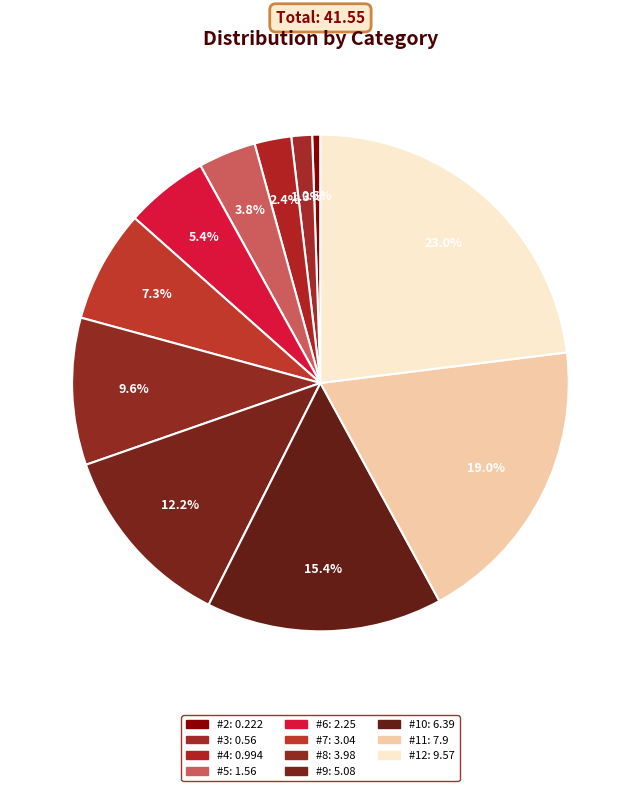

How many slices are in this pie chart?

11